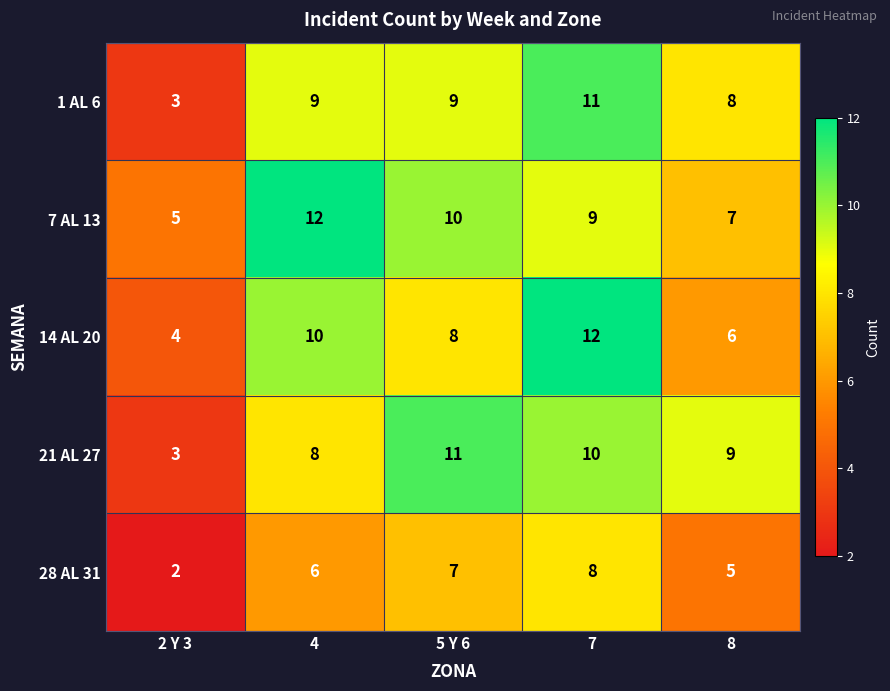

What value does the 21 AL 27 series have at 4?

8